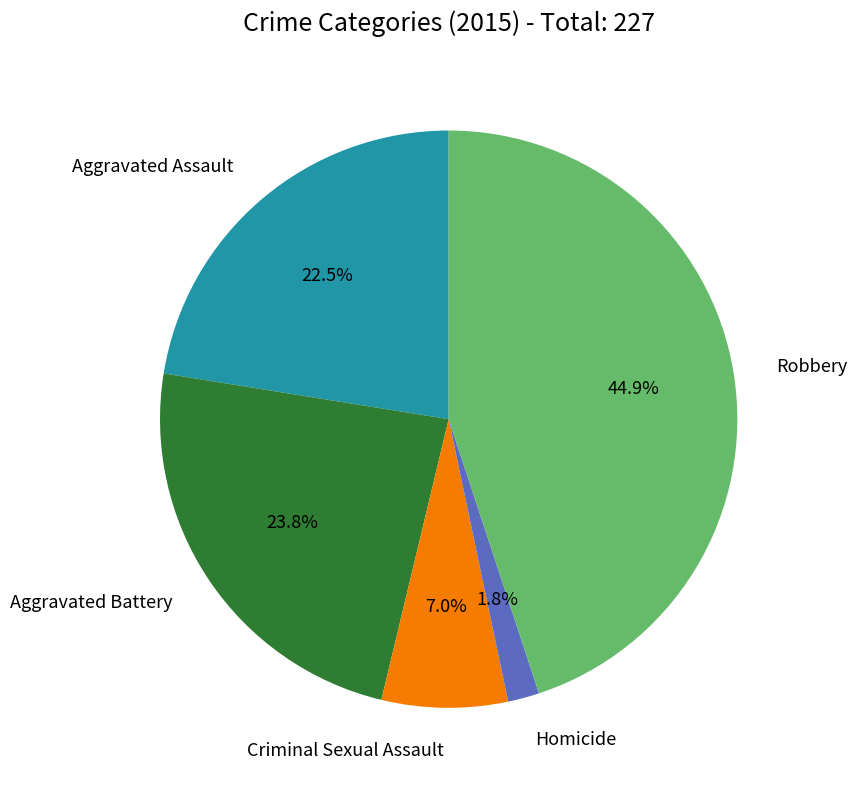

Does any single category account for the majority?

No